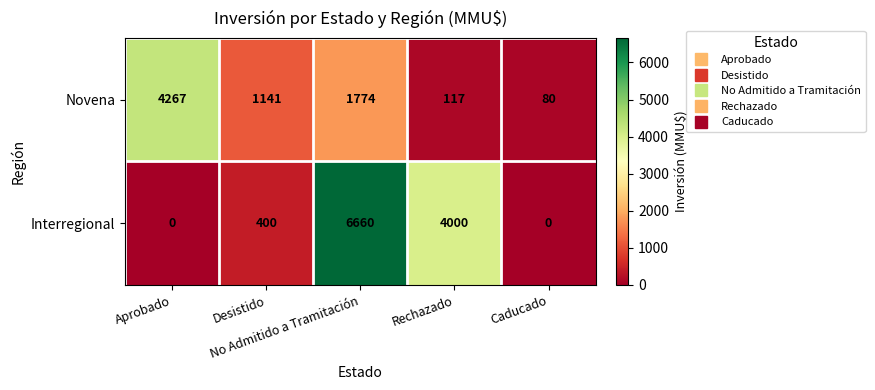

What is the difference between the maximum and minimum values in the Novena series?

4187